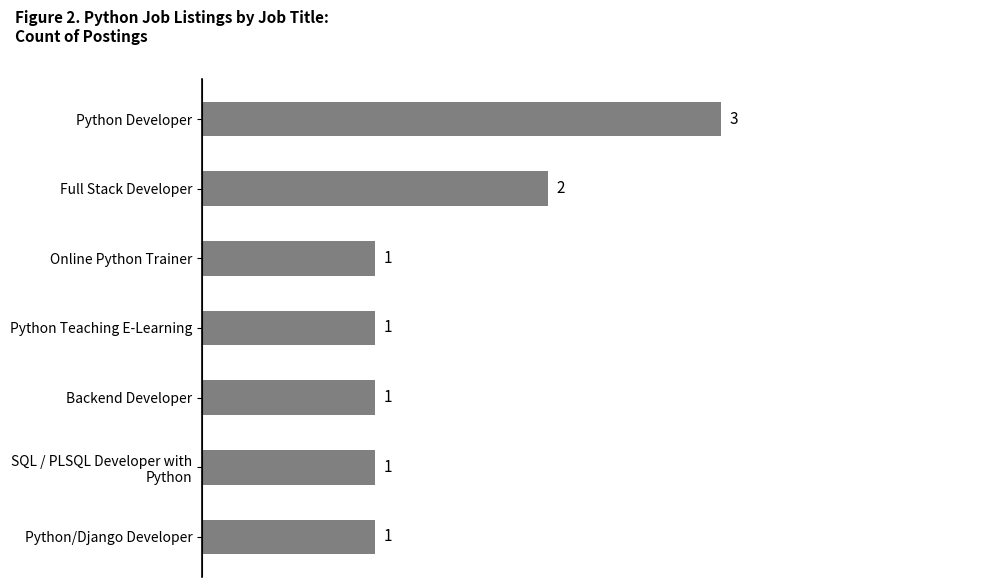

What is the difference between the maximum and minimum values?

2